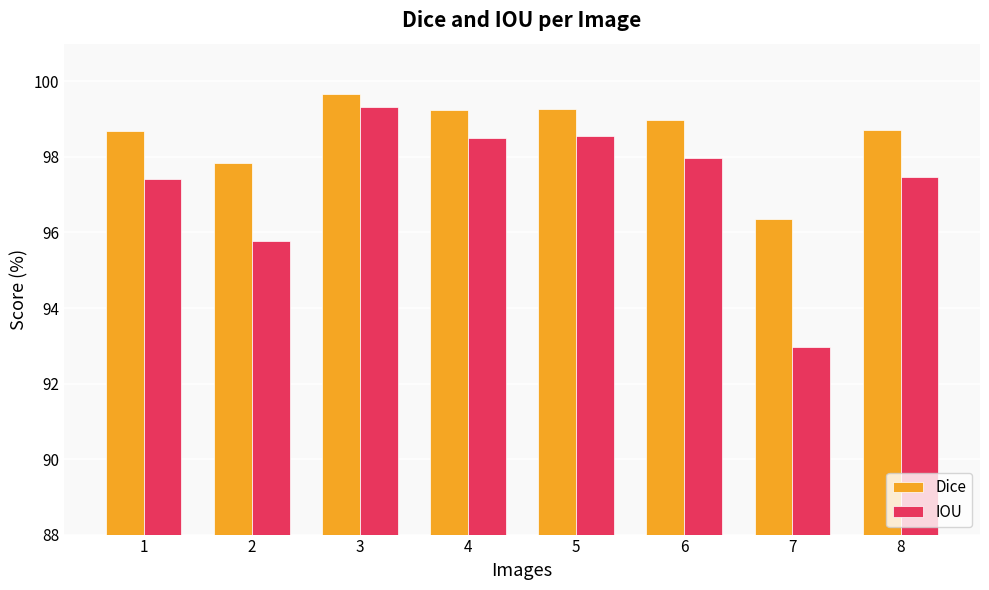

The IOU series shows 98.5 at 4. True or false?

True